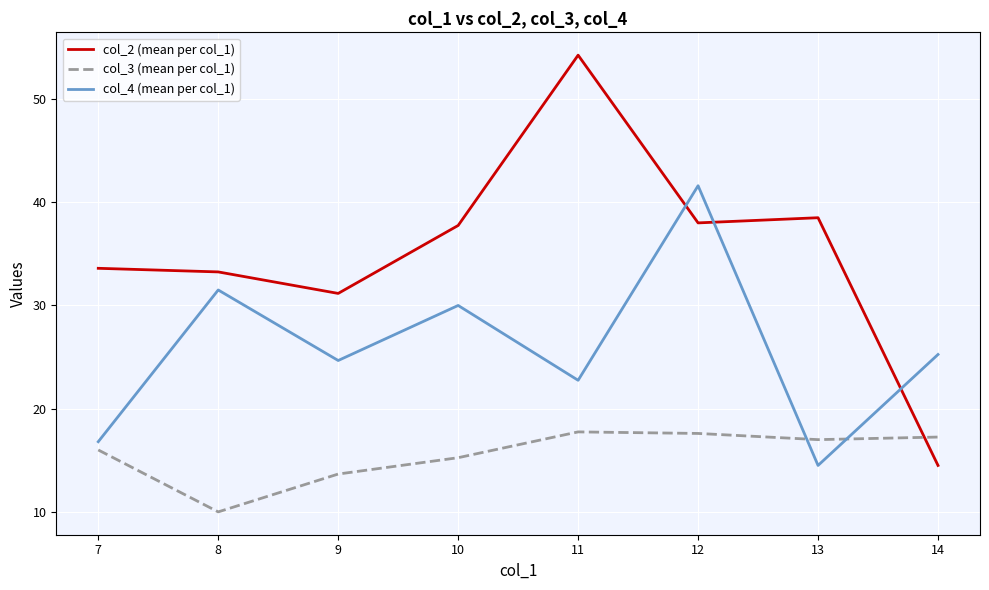

How many intersections are there between col_2 (mean per col_1) and col_3 (mean per col_1)?

1